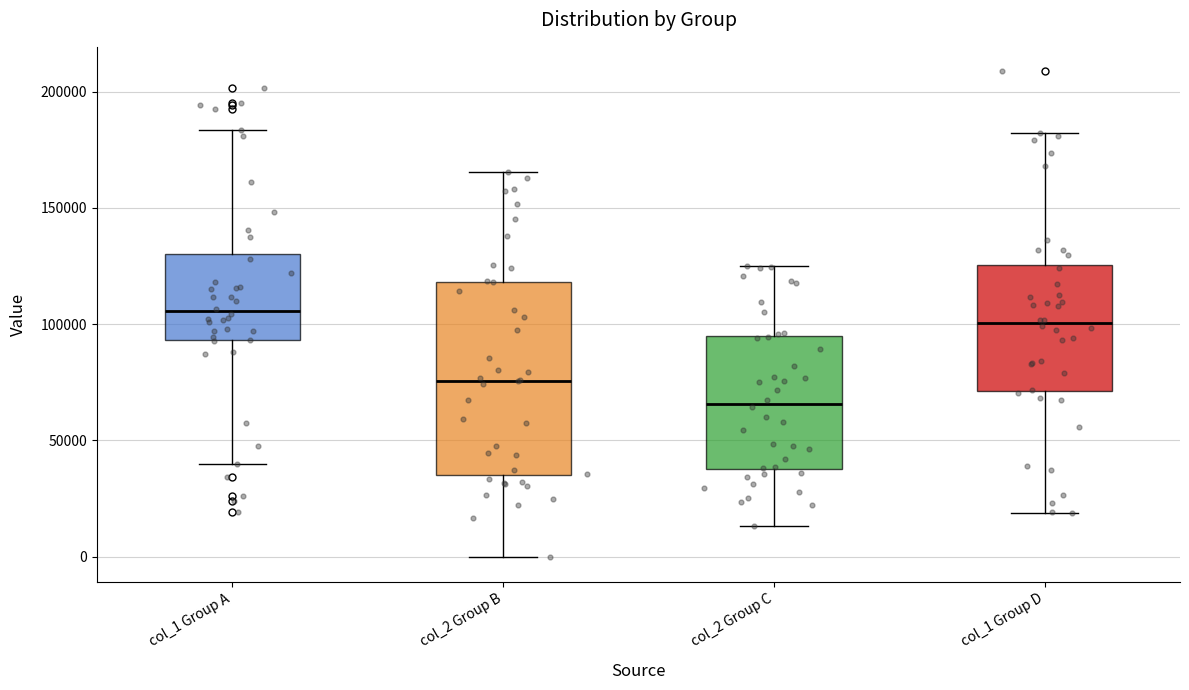

Reading left to right, transcribe this box plot: for each box, give where its median line is, the range the box spans, and where its two whiskers end, as read against the y-axis. The values are not printed on the chart, so give them approximately, as read against the axis.

col_1 Group A: median 105000, box 95000 to 130000, whiskers 40000 to 185000
col_2 Group B: median 75000, box 35000 to 120000, whiskers 0 to 165000
col_2 Group C: median 65000, box 40000 to 95000, whiskers 15000 to 125000
col_1 Group D: median 100000, box 70000 to 125000, whiskers 20000 to 180000